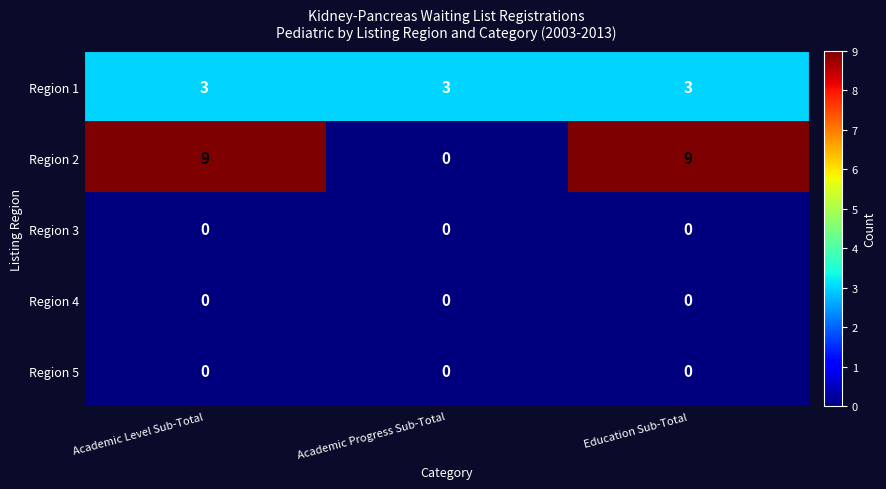

How many Region 2 values are between 0 and 9?

3